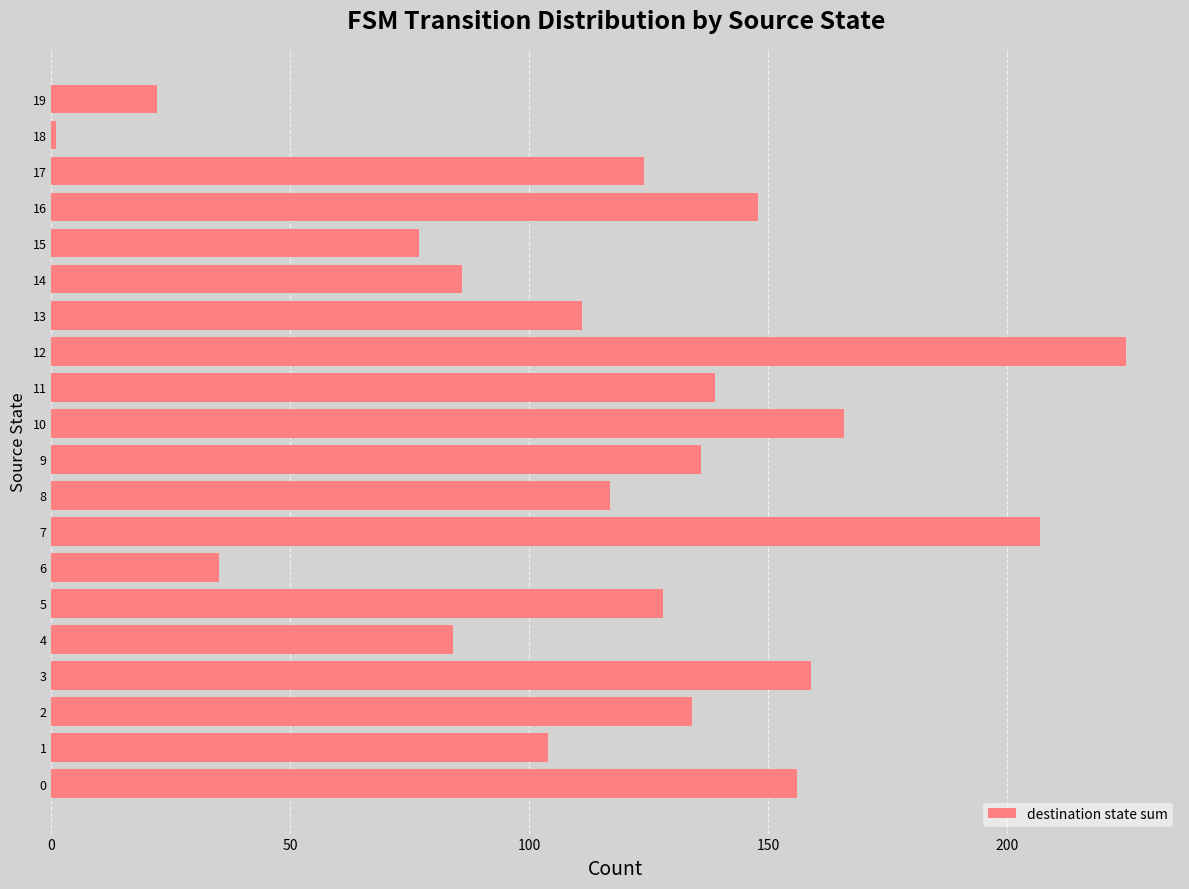

How many data points does each series have?

20